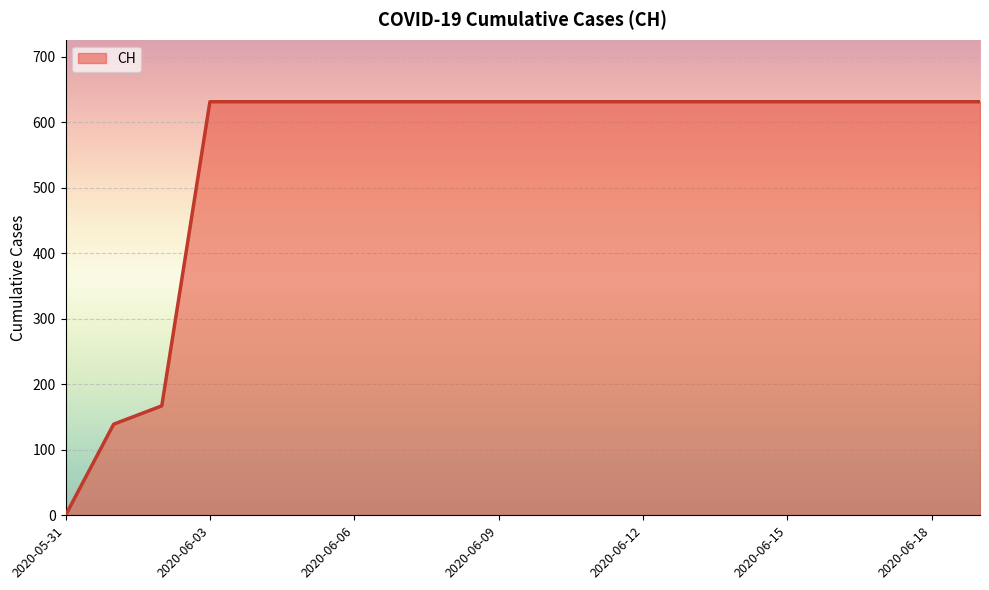

Is this an area chart (filled region under the line)?

Yes